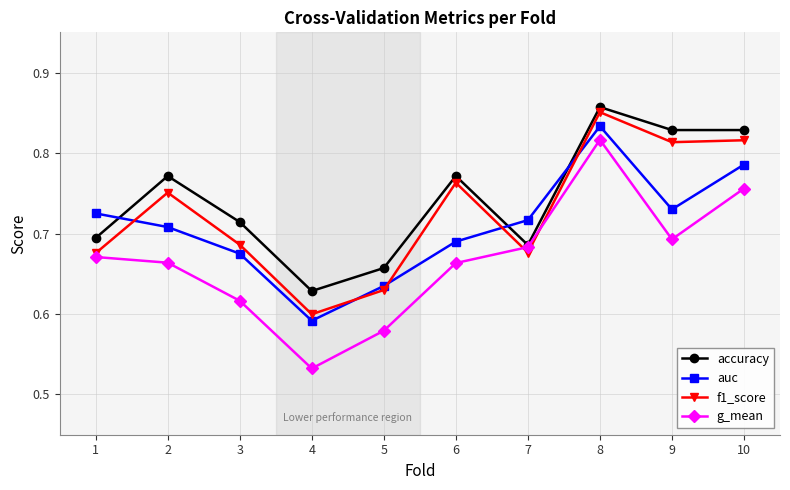

At which label does f1_score reach its peak?

8